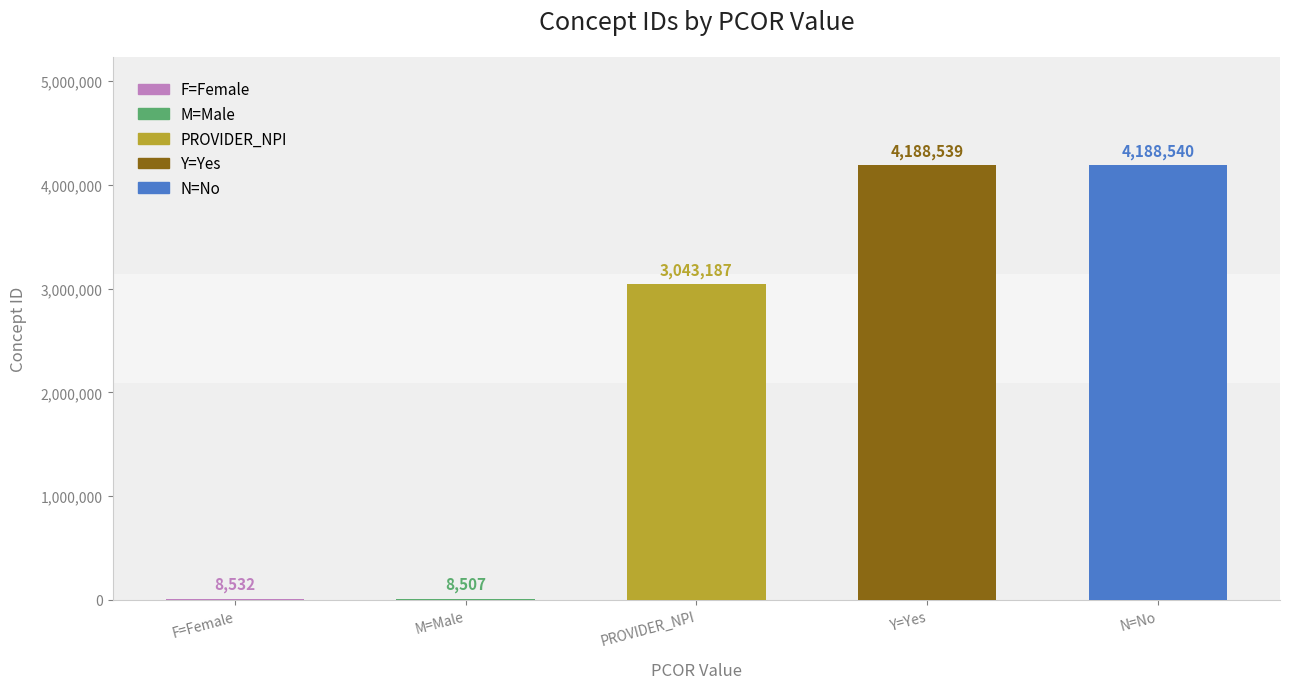

Count the number of data series in this chart.

1